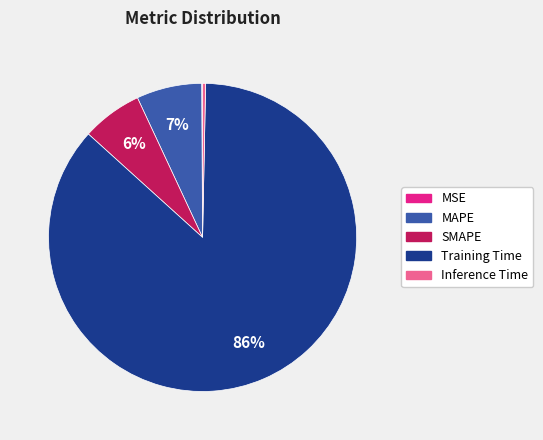

Is the sum of MAPE and Inference Time greater than half?

No